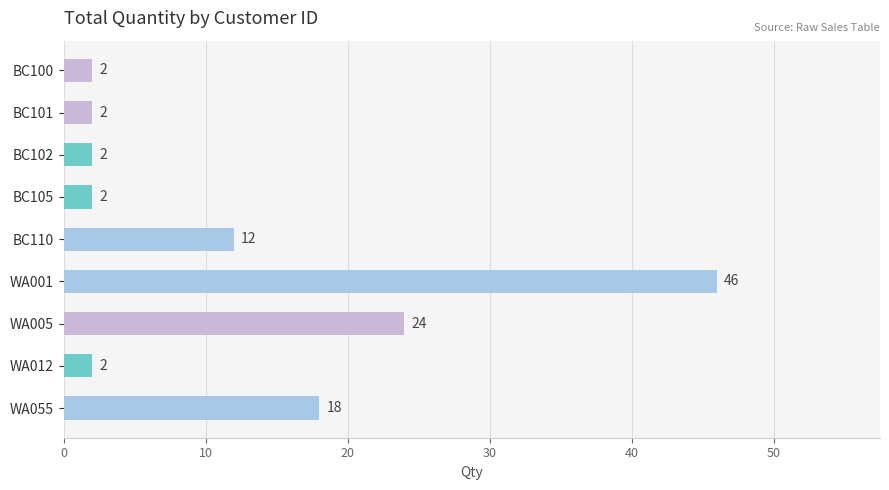

What is the value of the 8th bar from the top?

2